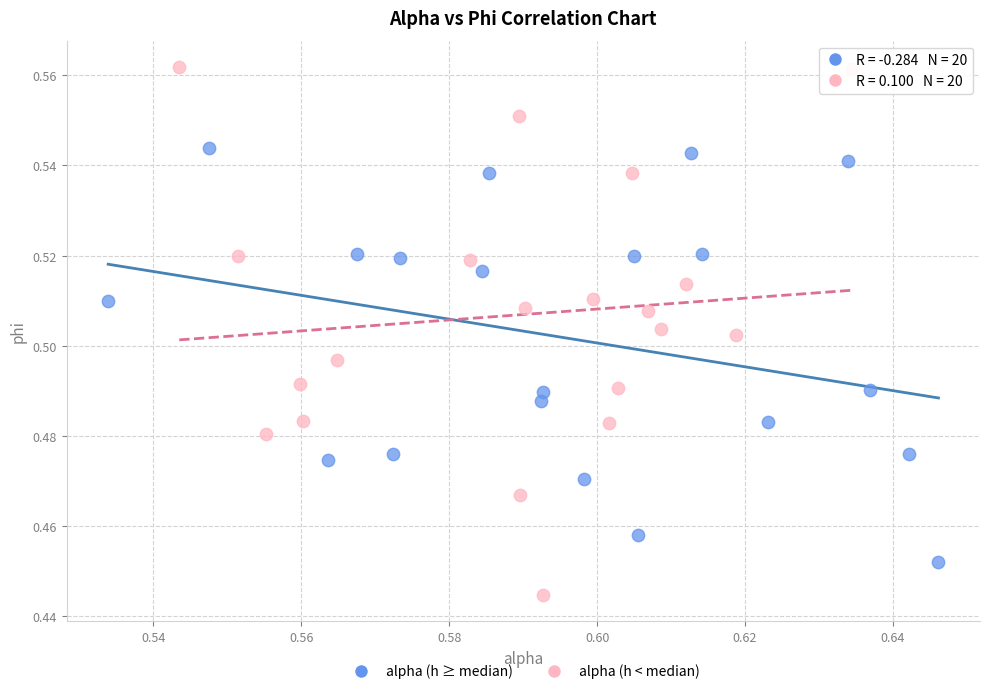

Which series reaches the minimum Y coordinate?

alpha (h < median)